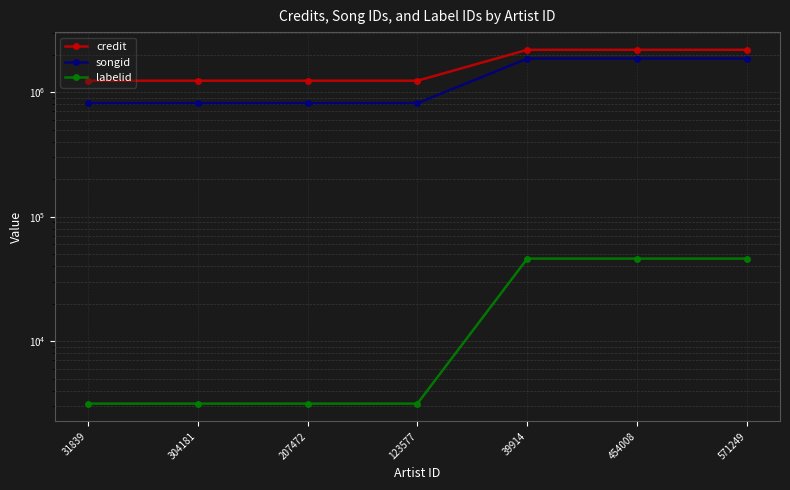

True or false: credit and songid intersect in this chart.

False